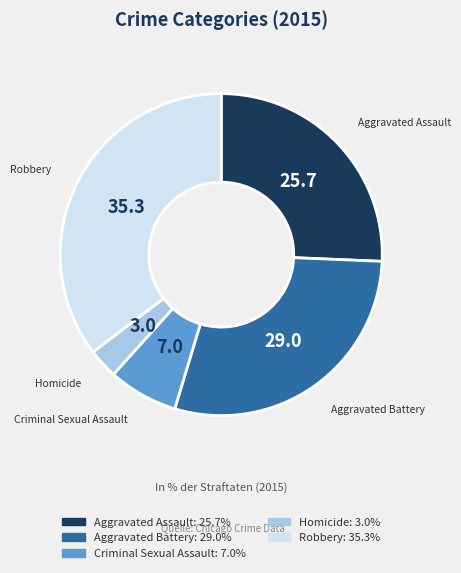

What is the largest slice in the pie chart?

Robbery